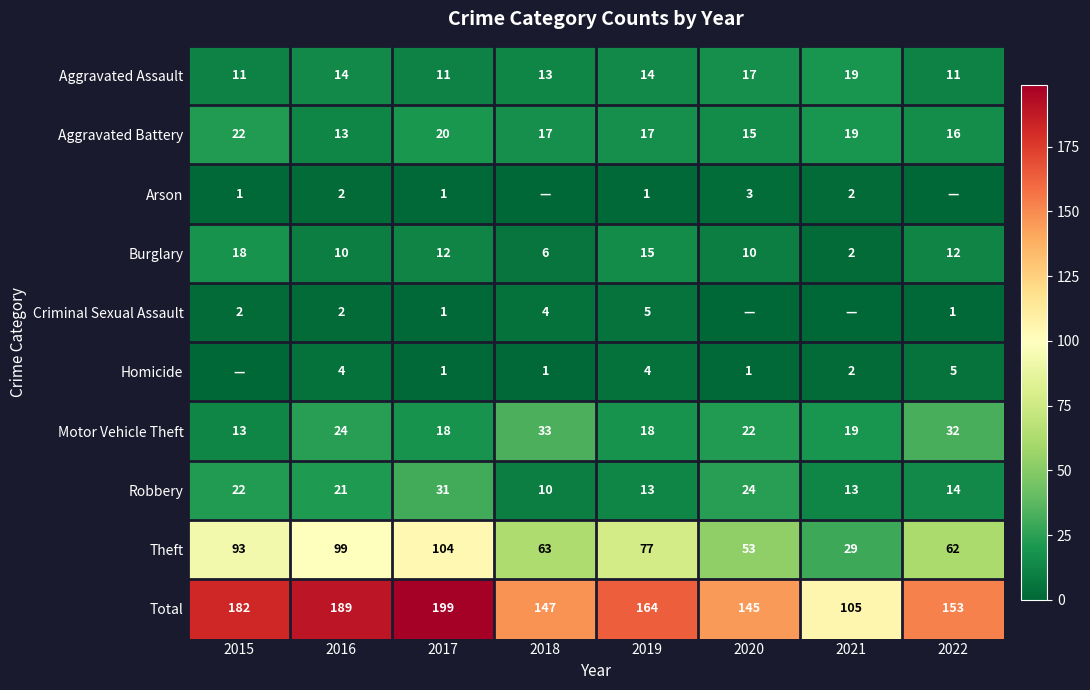

Rank the series at 2019 from lowest to highest value.

Arson, Homicide, Criminal Sexual Assault, Robbery, Aggravated Assault, Burglary, Aggravated Battery, Motor Vehicle Theft, Theft, Total